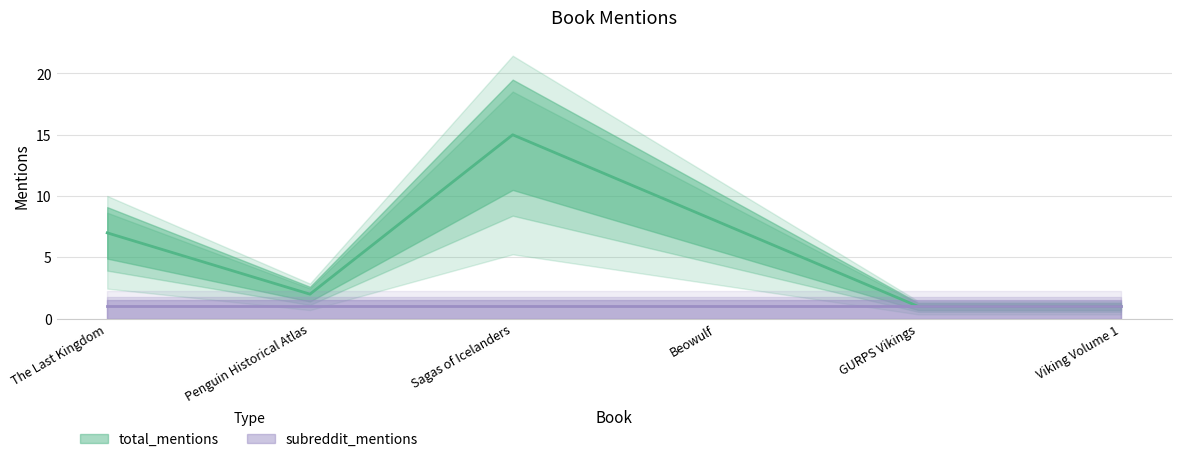

True or false: the data shows 3 at The Last Kingdom.

False